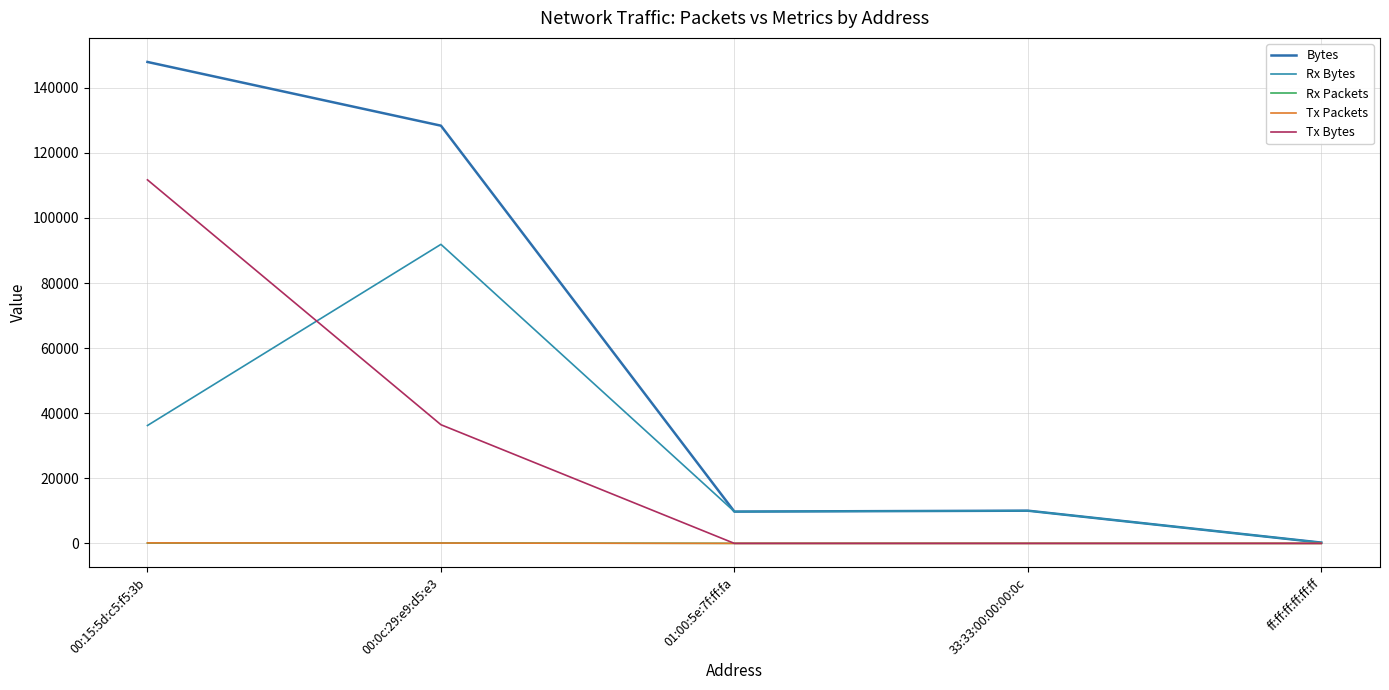

Count the Tx Packets values in the range 0 to 103.

4